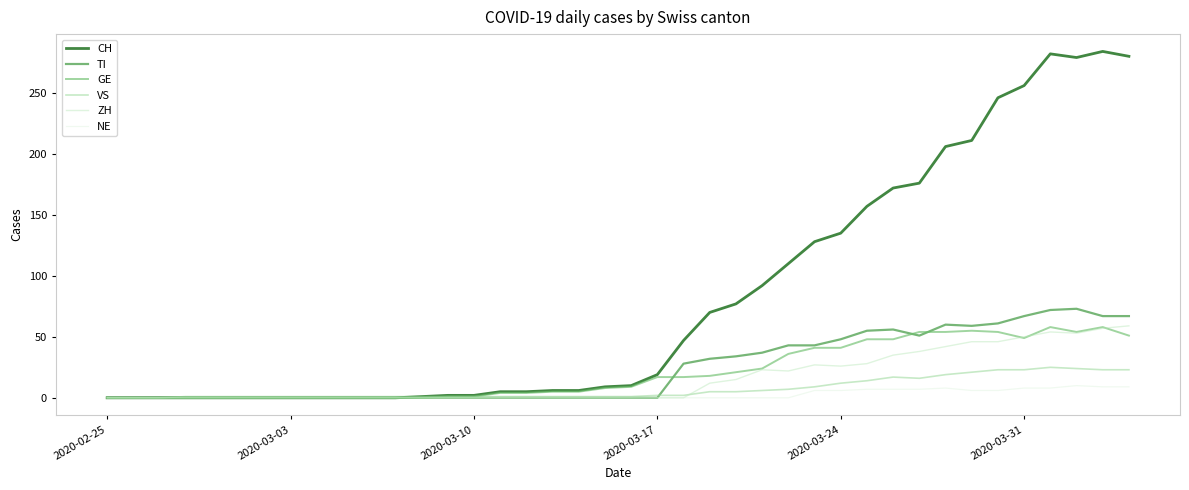

Which series has the widest spread of values?

CH